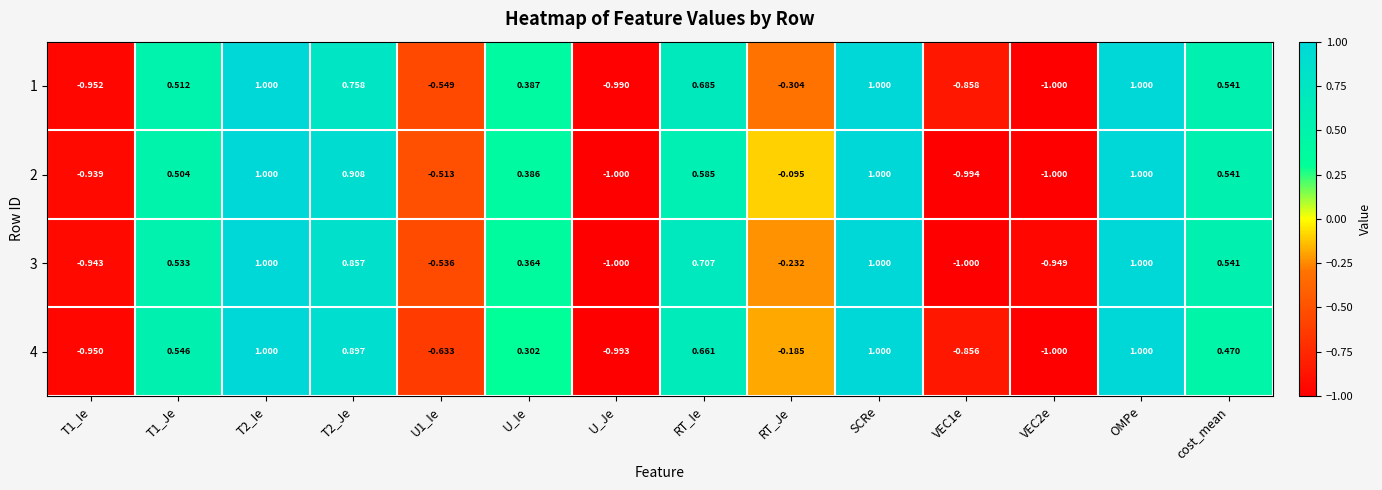

What is the smallest value displayed?

-1.0